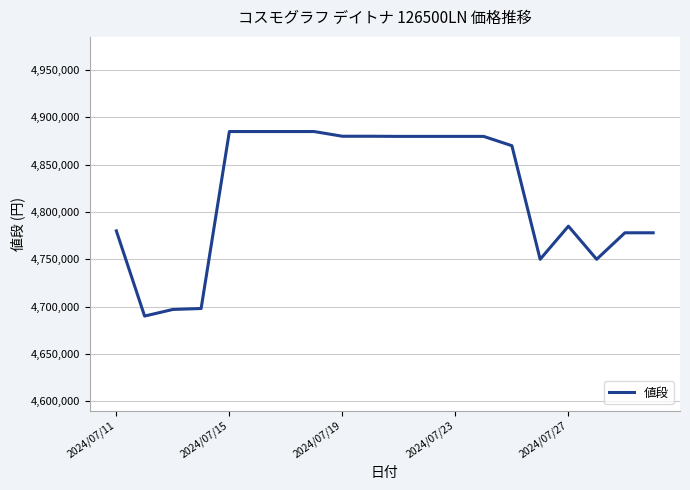

What is the maximum value shown in the chart?

4884980